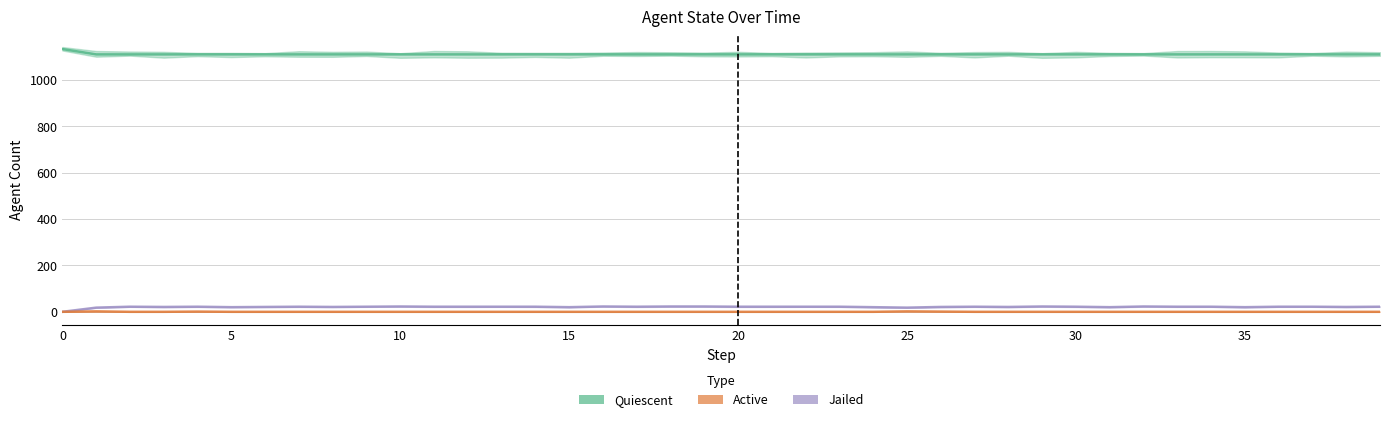

True or false: Quiescent and Active cross at least once.

False